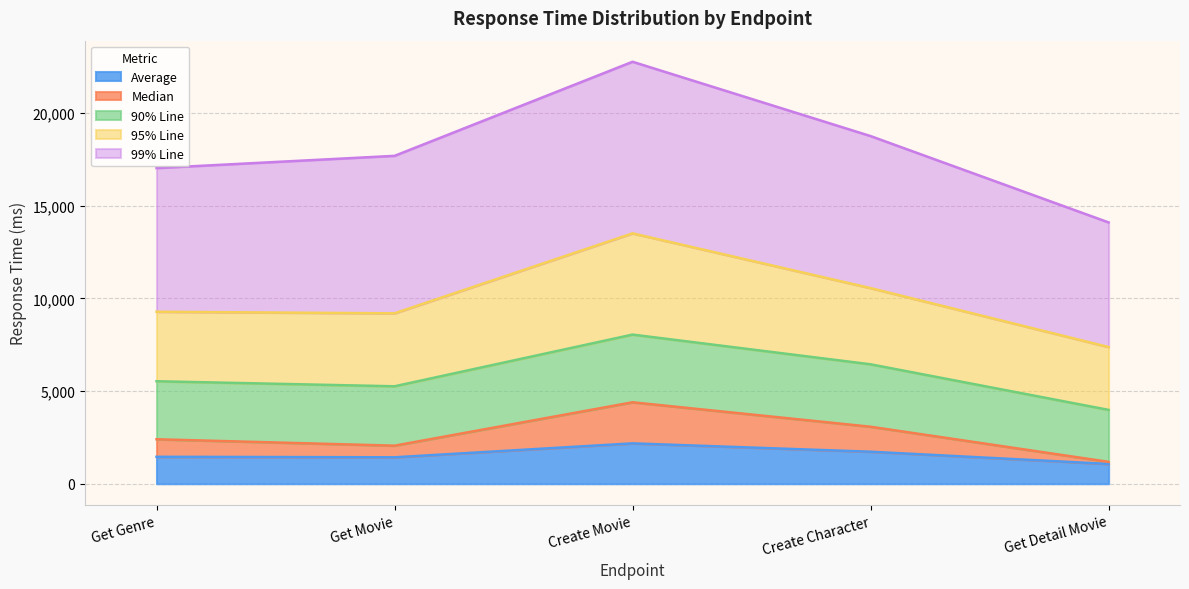

Is it true that Median equals 1069 at Create Movie?

False